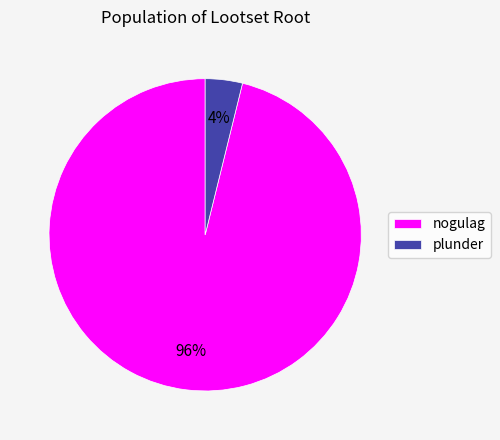

Is the sum of nogulag and plunder greater than half?

Yes